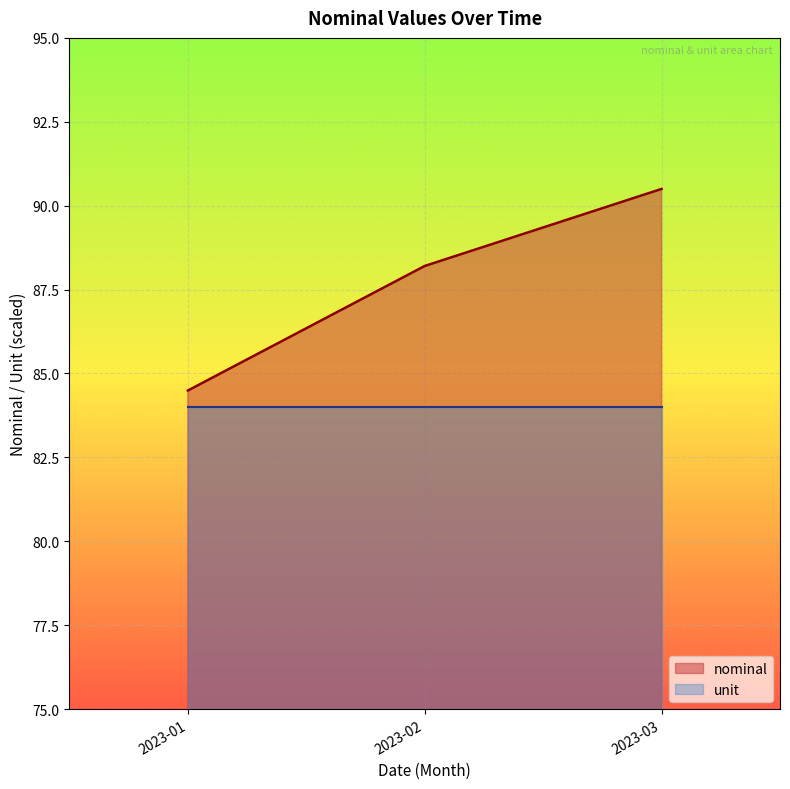

What is the spread (max minus min) of values at 2023-02?

4.2